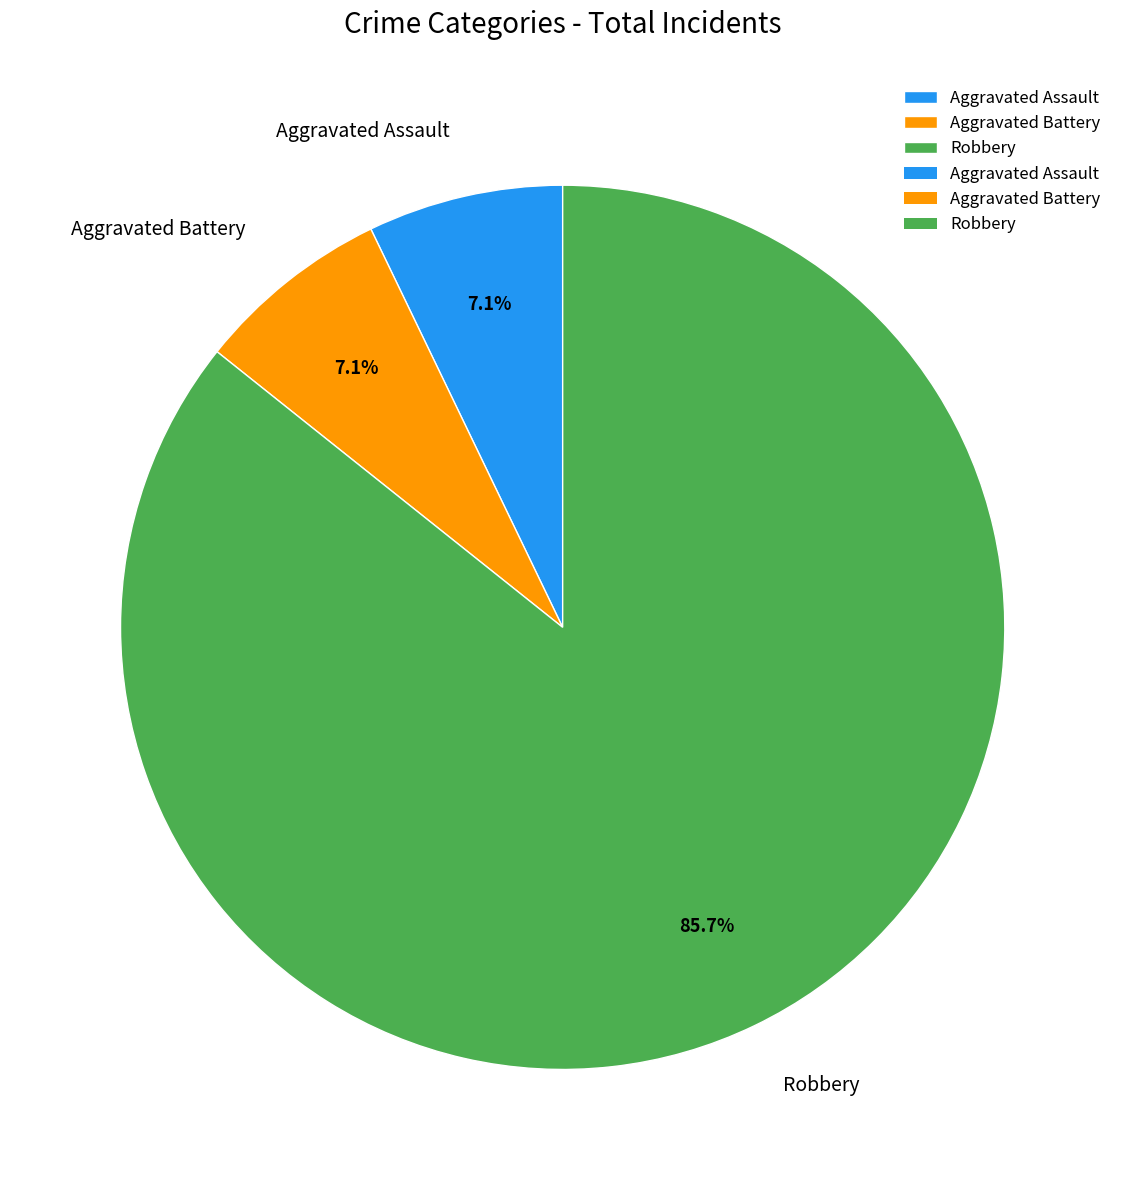

Count the number of slices in the pie.

3